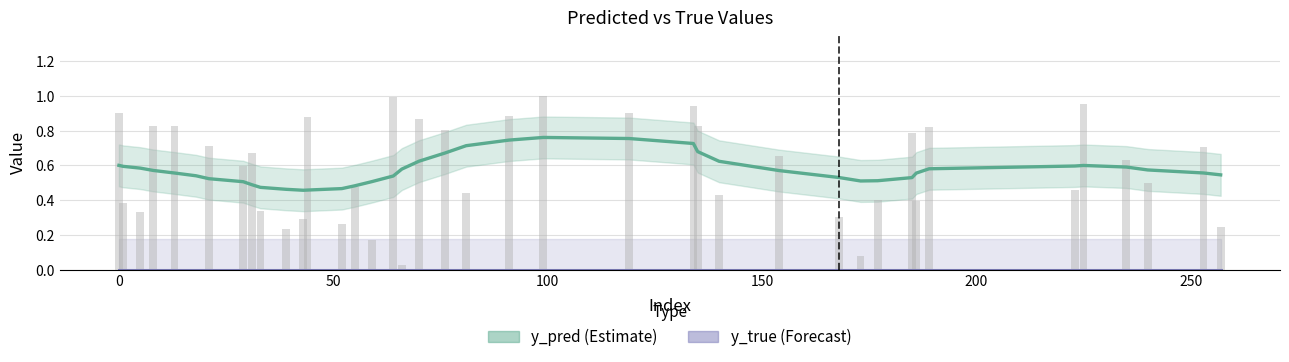

Which series has the largest total across all categories?

y_pred